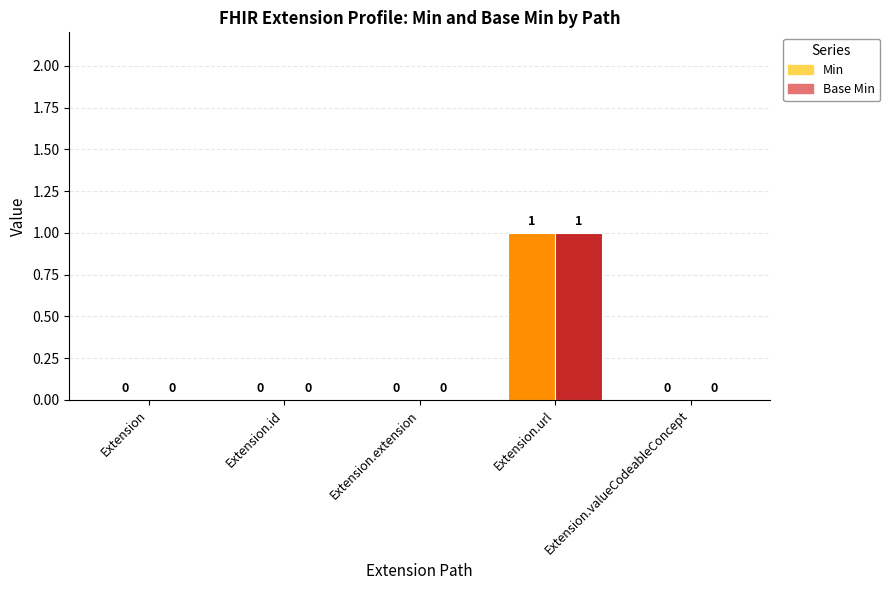

How many groups of bars are there?

5